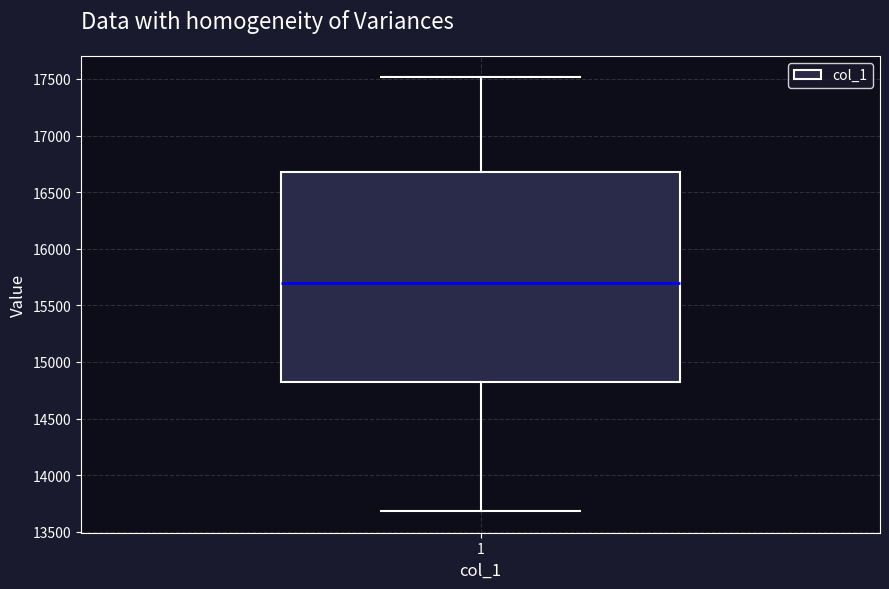

Transcribe this box plot: give where the median line is, the range the box spans, and where the two whiskers end, as read against the y-axis. The values are not printed on the chart, so give them approximately, as read against the axis.

median 15700, box 14800 to 16700, whiskers 13700 to 17500